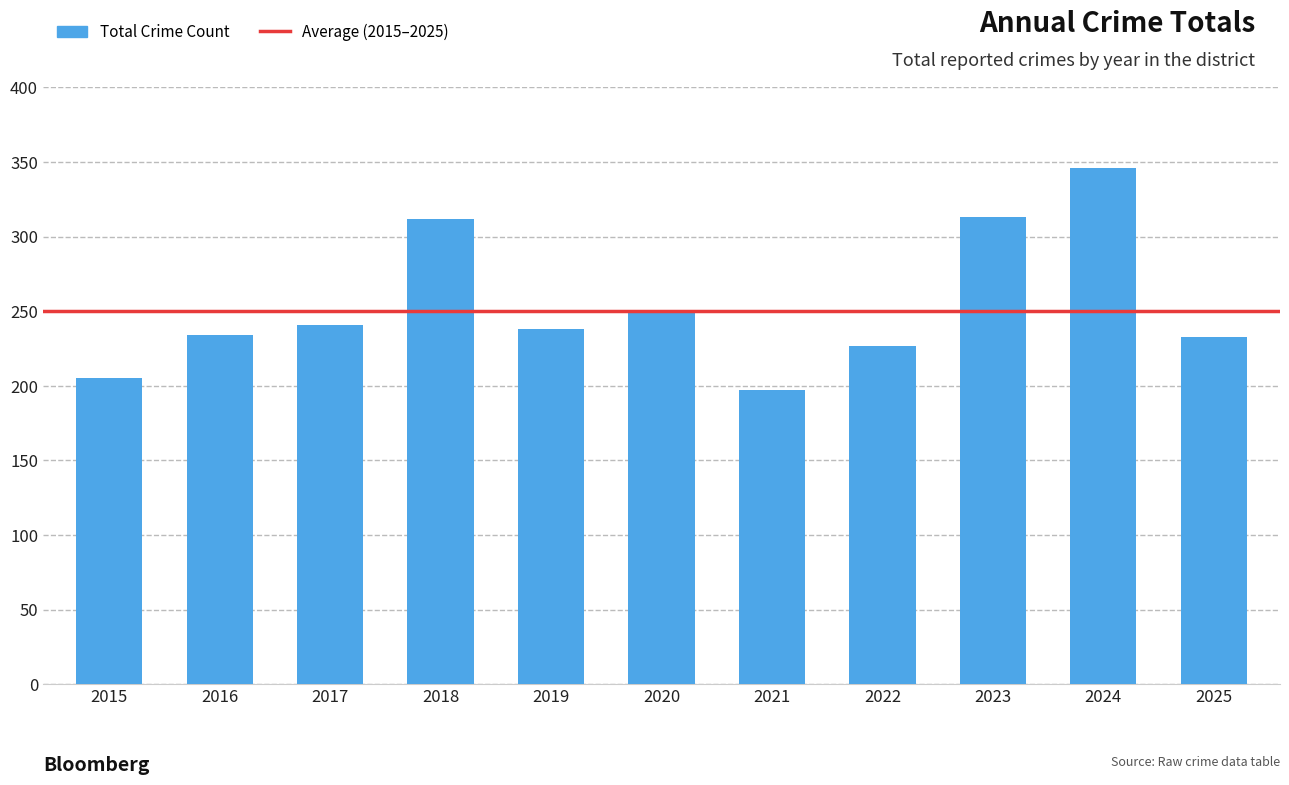

Is it true that the value at 2016 is 234?

True